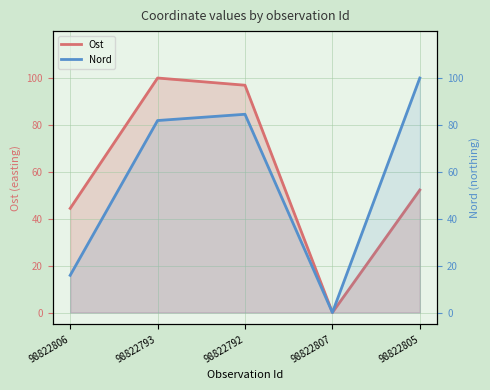

Rank the categories by Ost value from lowest to highest.

98822807, 98822806, 98822805, 98822792, 98822793